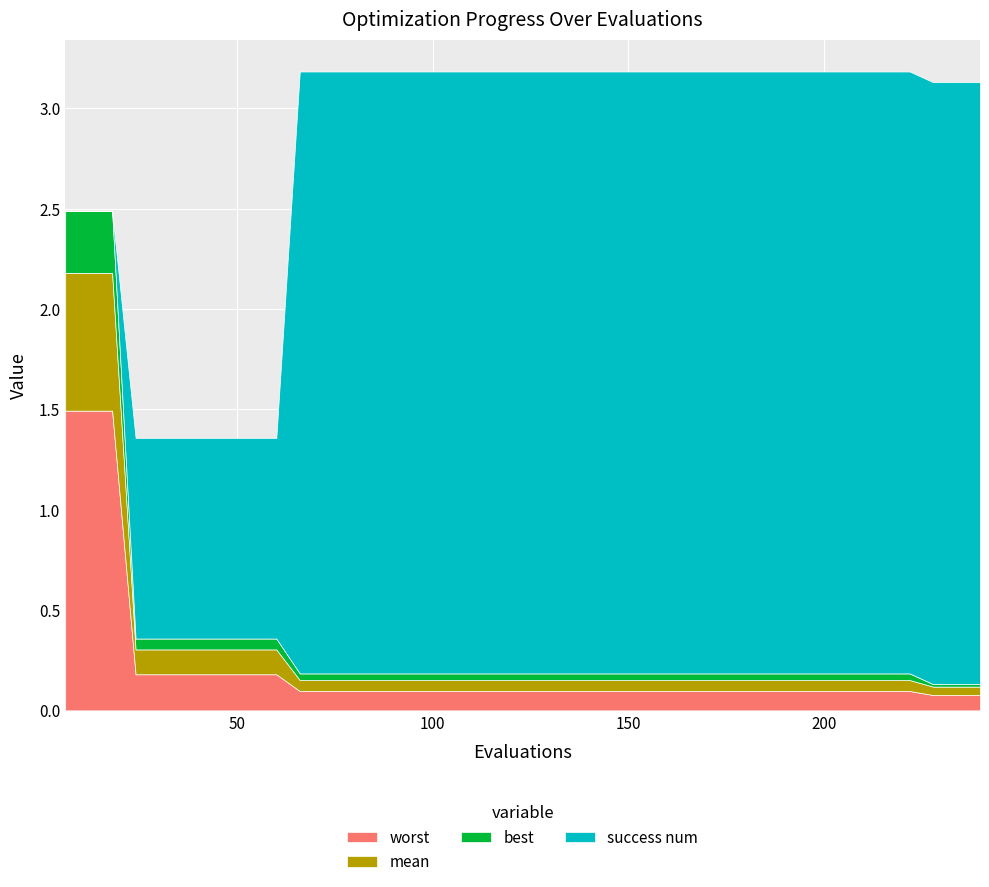

What is the difference between the highest and lowest values at 90?

3.0